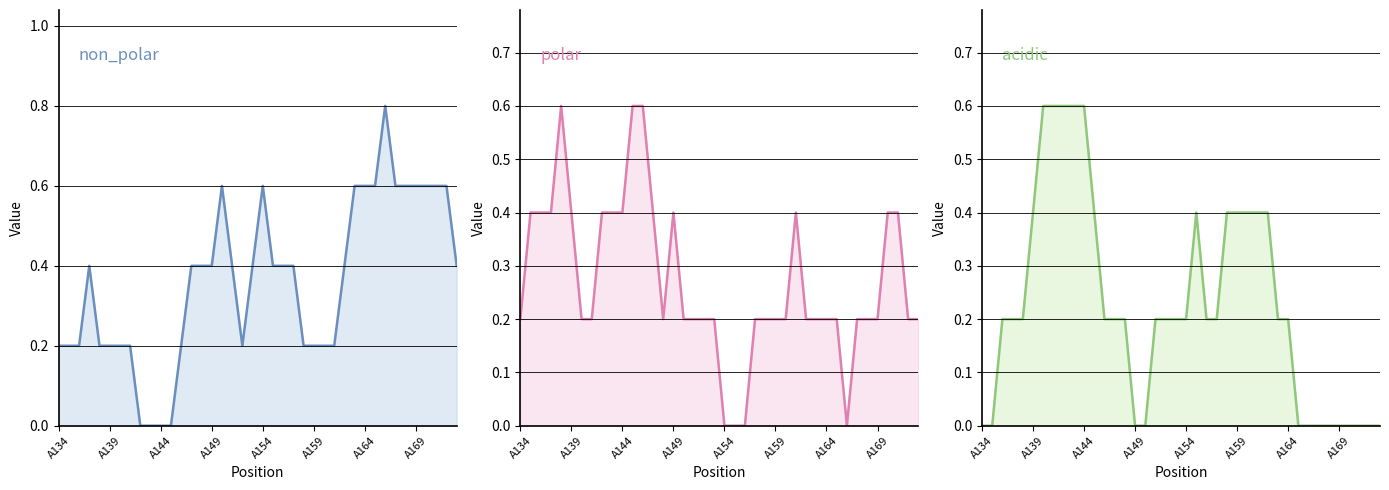

What is the maximum value shown in the chart?

0.8